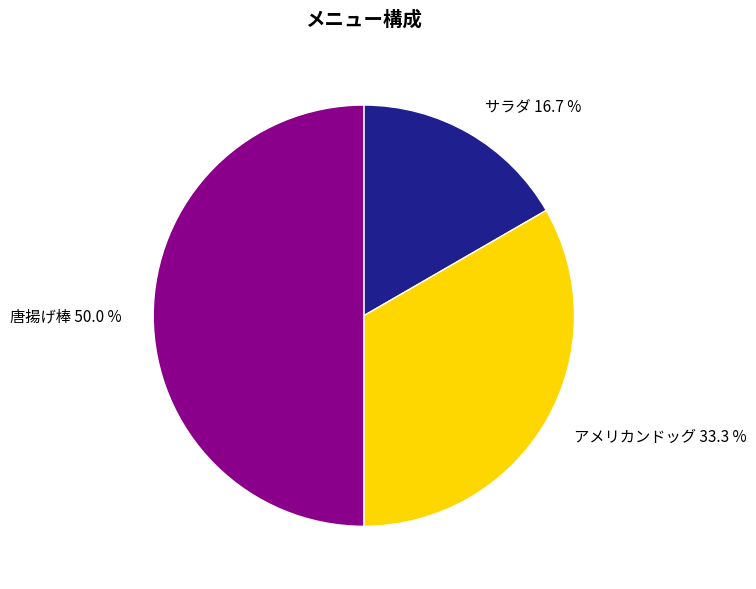

What is the largest slice in the pie chart?

唐揚げ棒